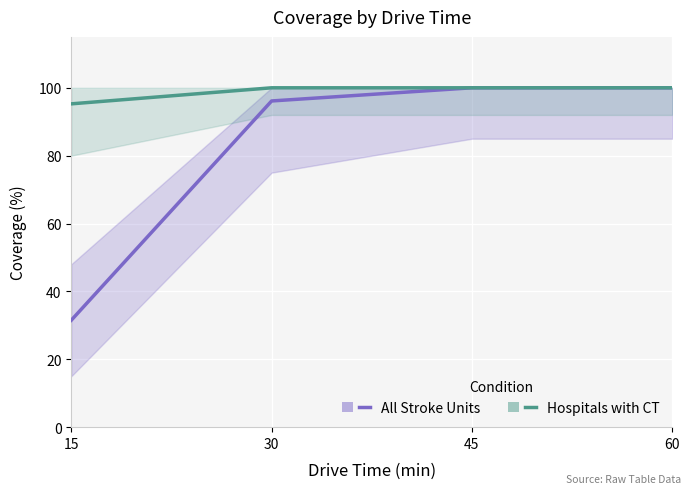

Is it true that Hospitals with CT equals 95.3 at 15?

True